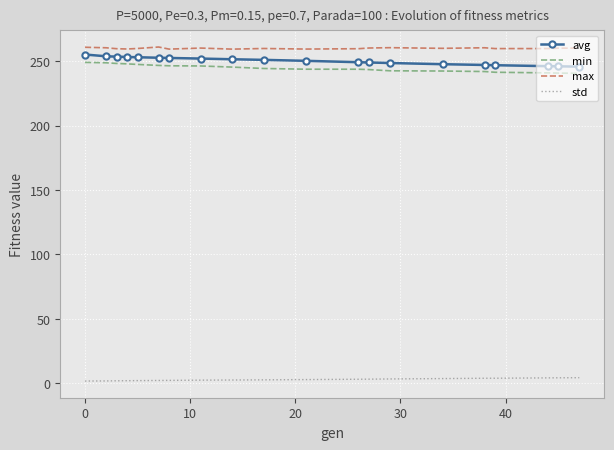

True or false: std and max cross at least once.

False